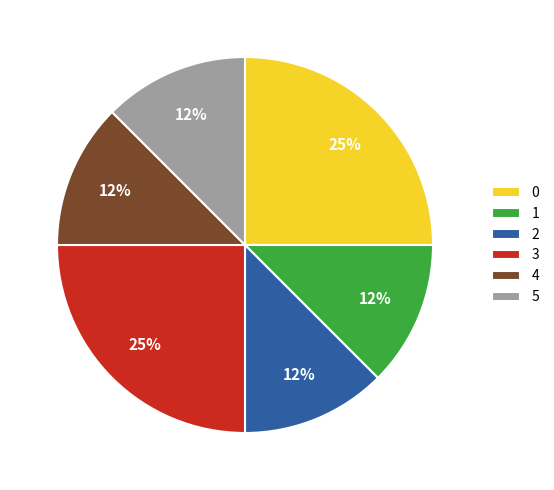

To the nearest percent, what is the average slice percentage?

17%